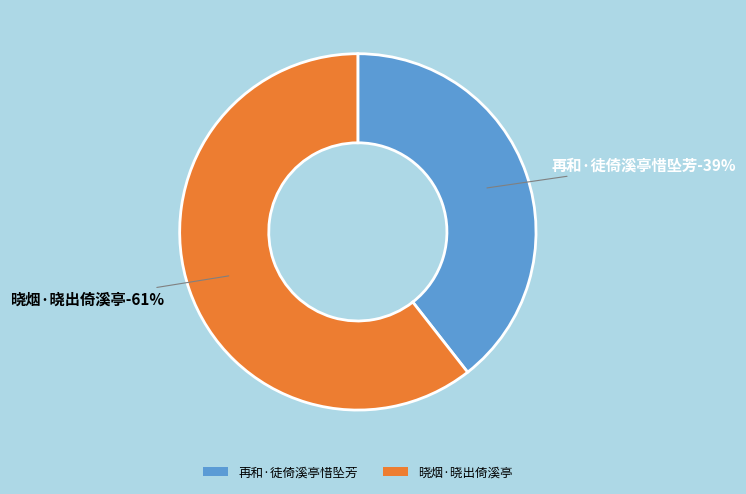

The 再和·徒倚溪亭惜坠芳 slice represents 50% of the pie. True or false?

False